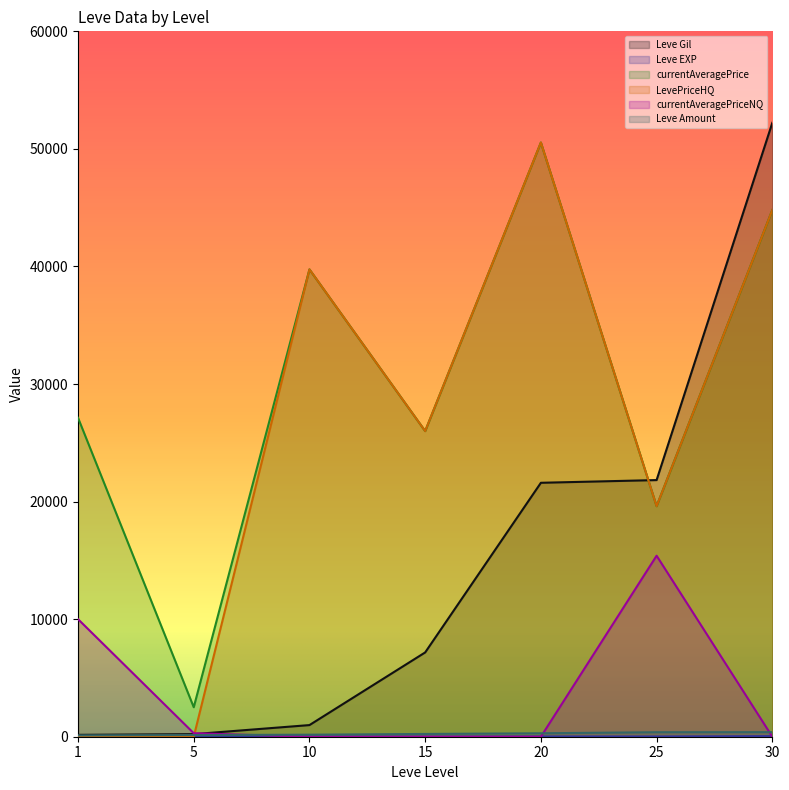

How many series are shown in this chart?

6